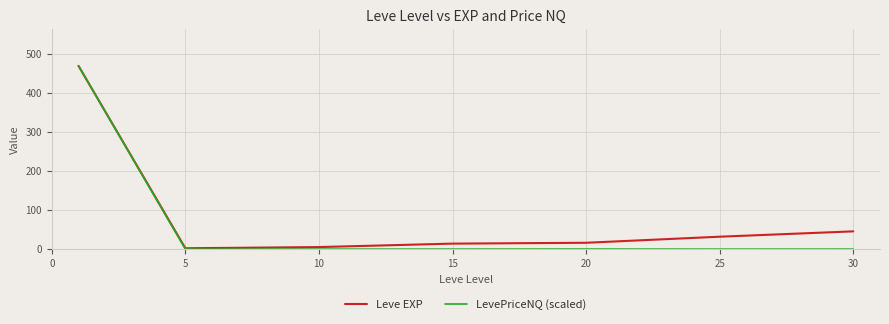

Rank the series by their average value, from highest to lowest.

Leve EXP, LevePriceNQ (scaled)